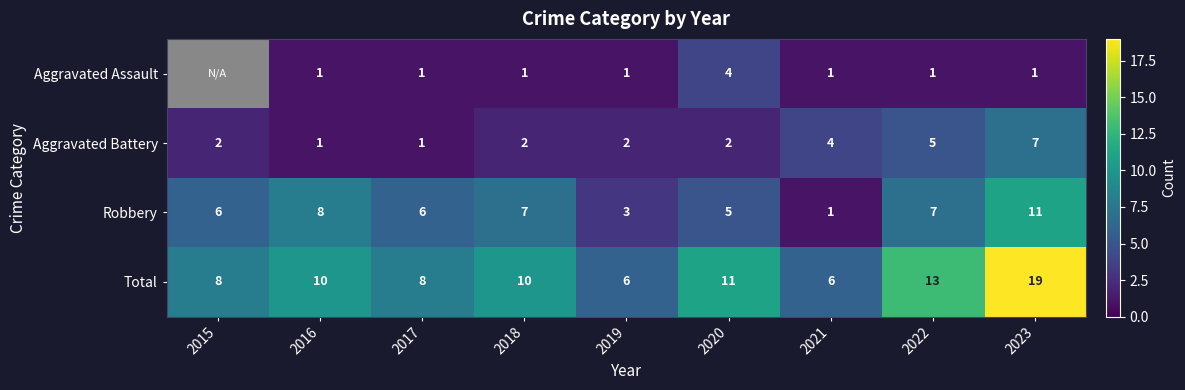

The Aggravated Battery series shows 6.7 at 2022. True or false?

False